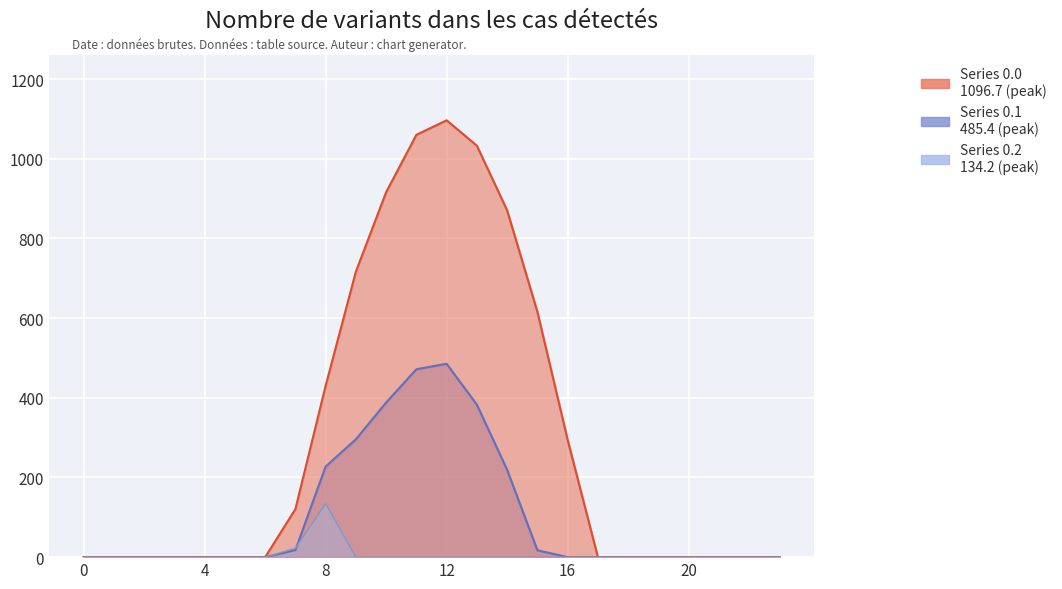

The Series 0.0 series shows -505.3 at 4. True or false?

False